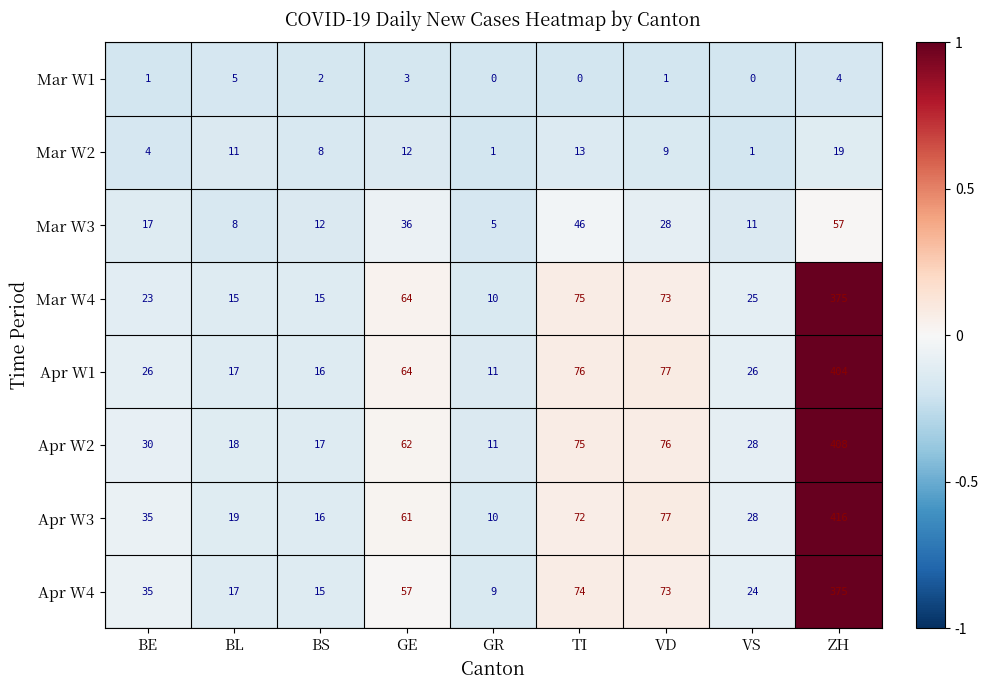

Count the Mar W1 values in the range 0 to 3.

7